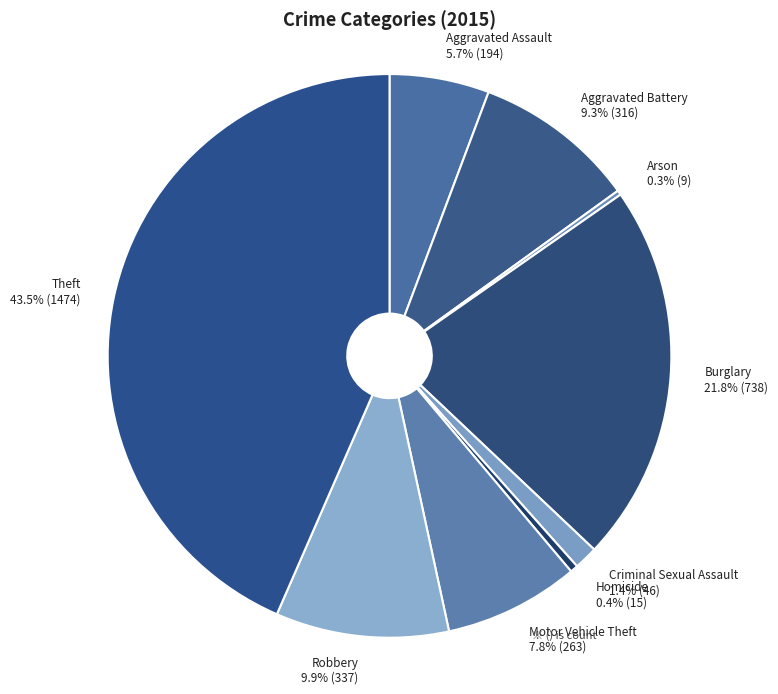

What percentage is the Aggravated Assault slice, to the nearest percent?

6%